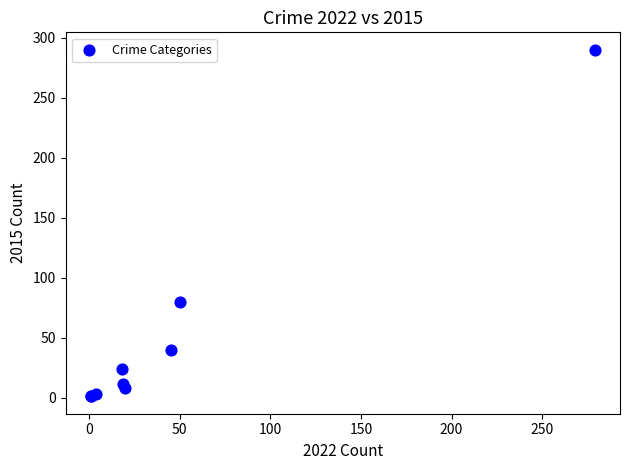

What Y value in the scatter plot is closest to 145?

80